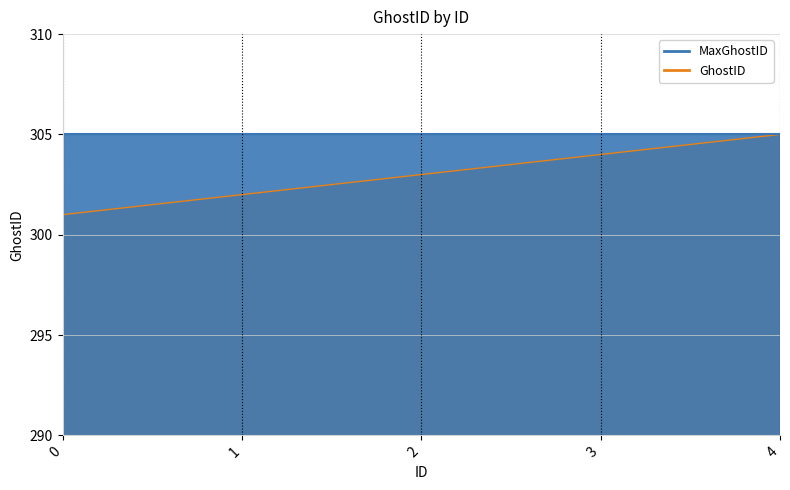

What is the change in value from 1 to 2?

+1